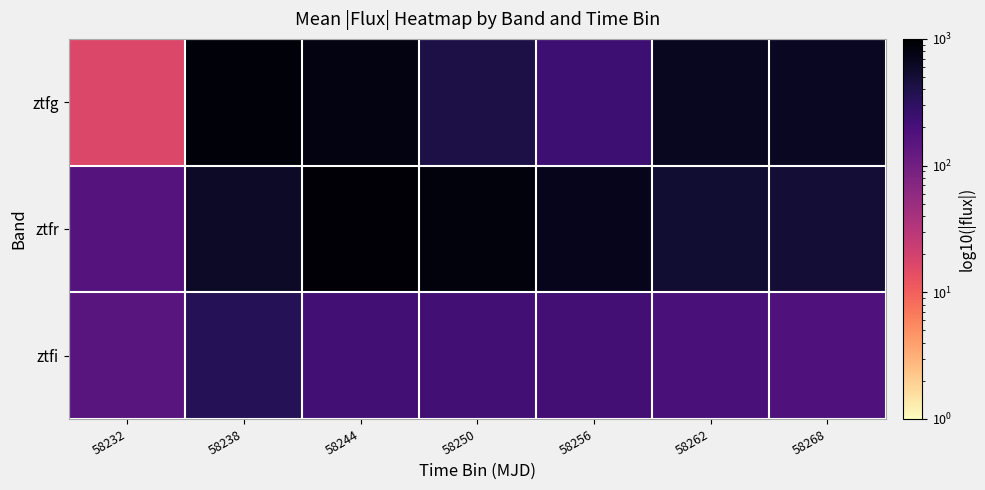

What is the total value across all series at 58238?

1816.2